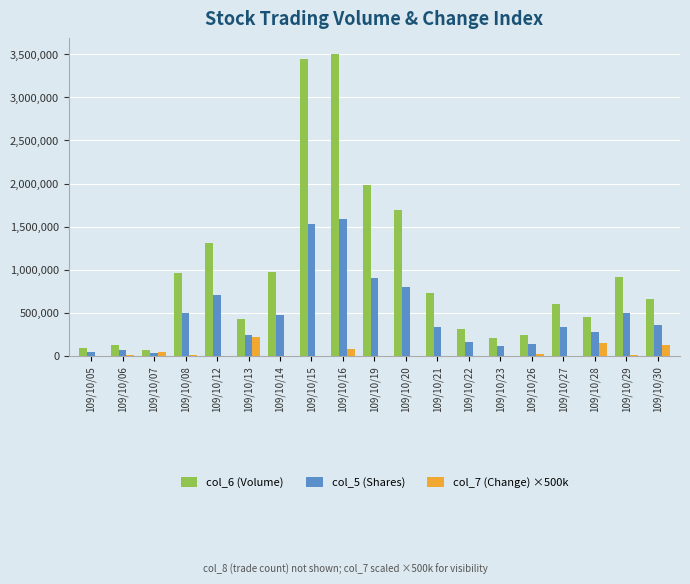

How many bars are there in total?

57